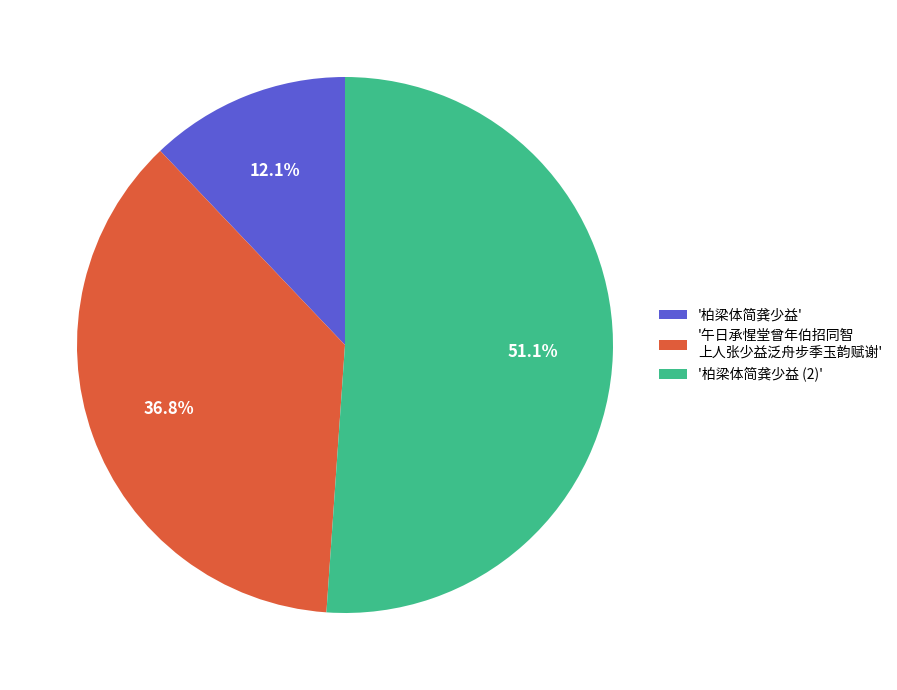

Which slice is the largest?

'柏梁体简龚少益 (2)'